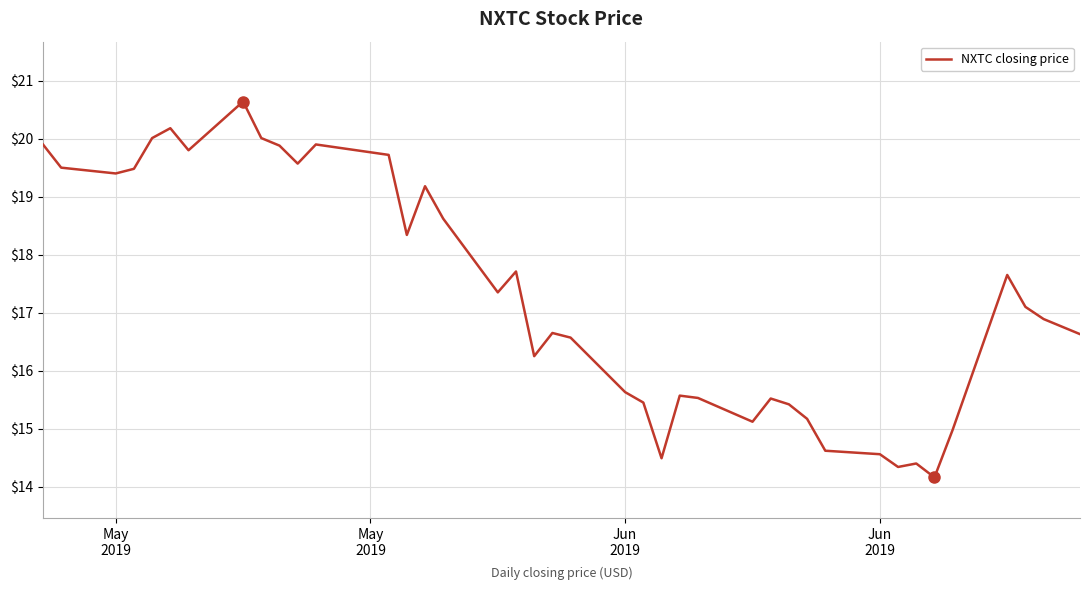

What is the greatest value displayed?

20.6